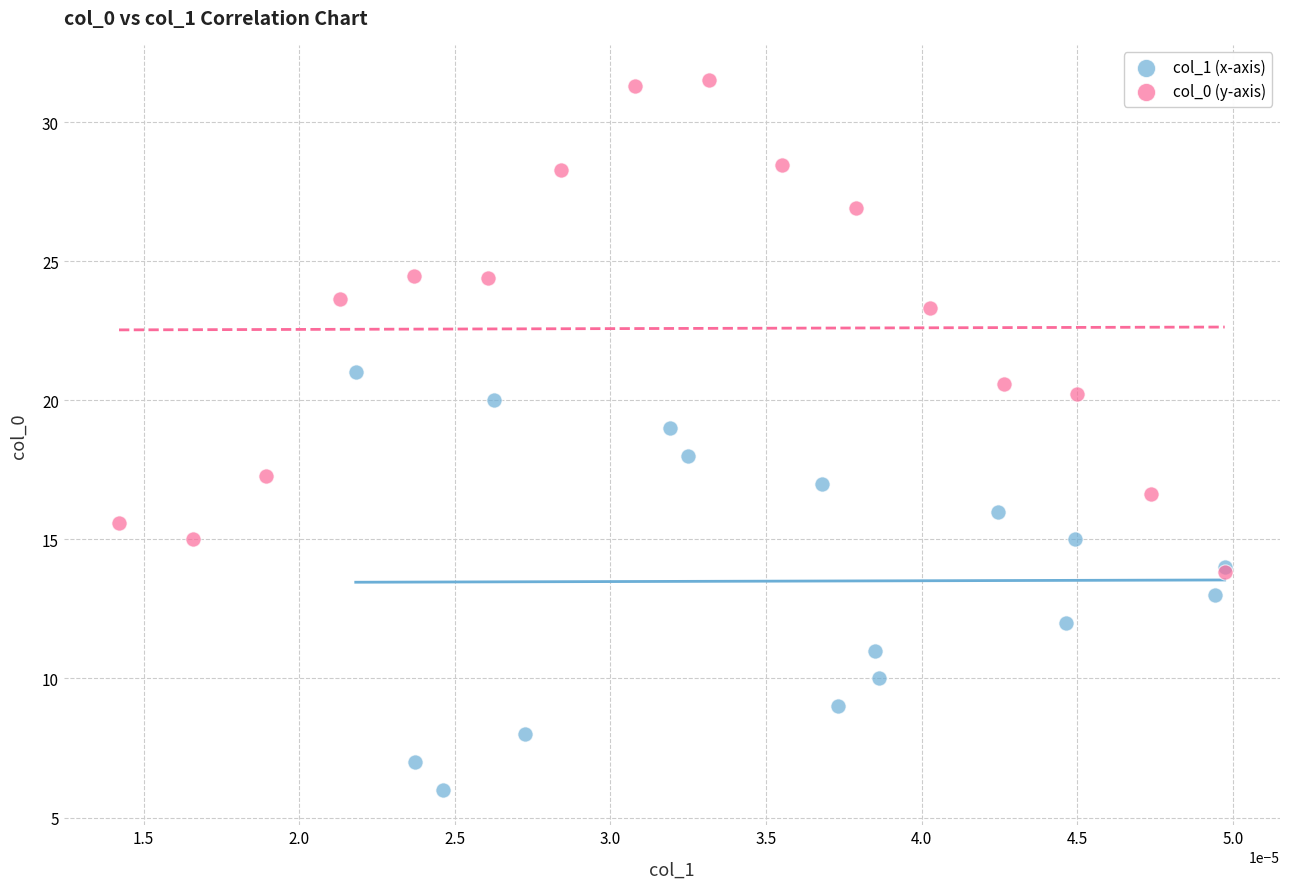

What are all the series names shown in the legend?

col_1 (x-axis), col_0 (y-axis)